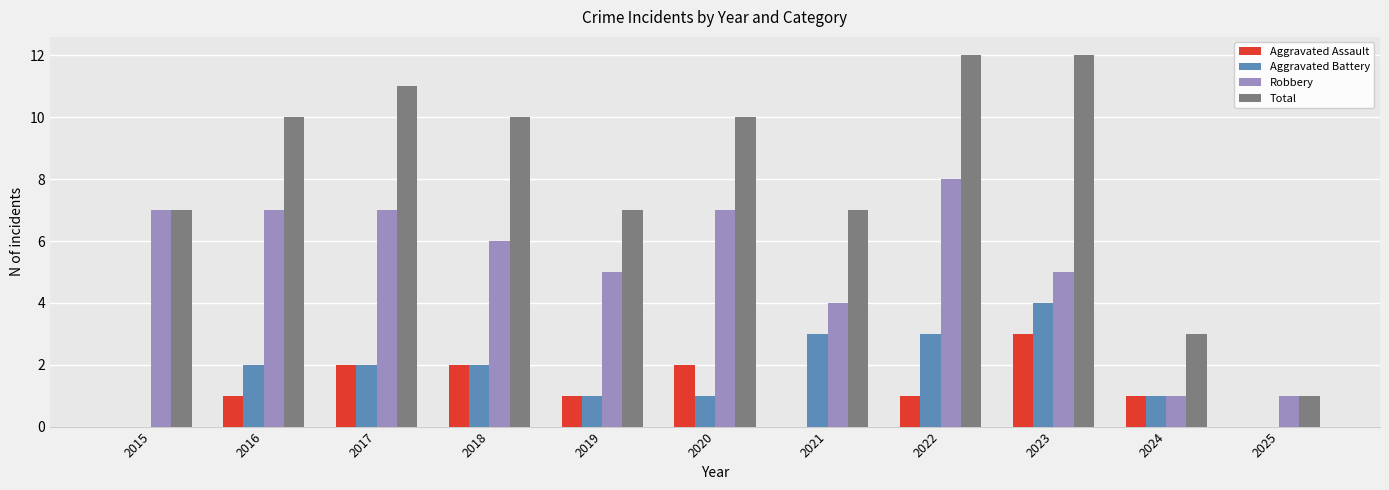

Reading right to left, transcribe all the data shown in this chart.

Aggravated Assault: 2025=0	2024=1	2023=3	2022=1	2021=0	2020=2	2019=1	2018=2	2017=2	2016=1	2015=0
Aggravated Battery: 2025=0	2024=1	2023=4	2022=3	2021=3	2020=1	2019=1	2018=2	2017=2	2016=2	2015=0
Robbery: 2025=1	2024=1	2023=5	2022=8	2021=4	2020=7	2019=5	2018=6	2017=7	2016=7	2015=7
Total: 2025=1	2024=3	2023=12	2022=12	2021=7	2020=10	2019=7	2018=10	2017=11	2016=10	2015=7